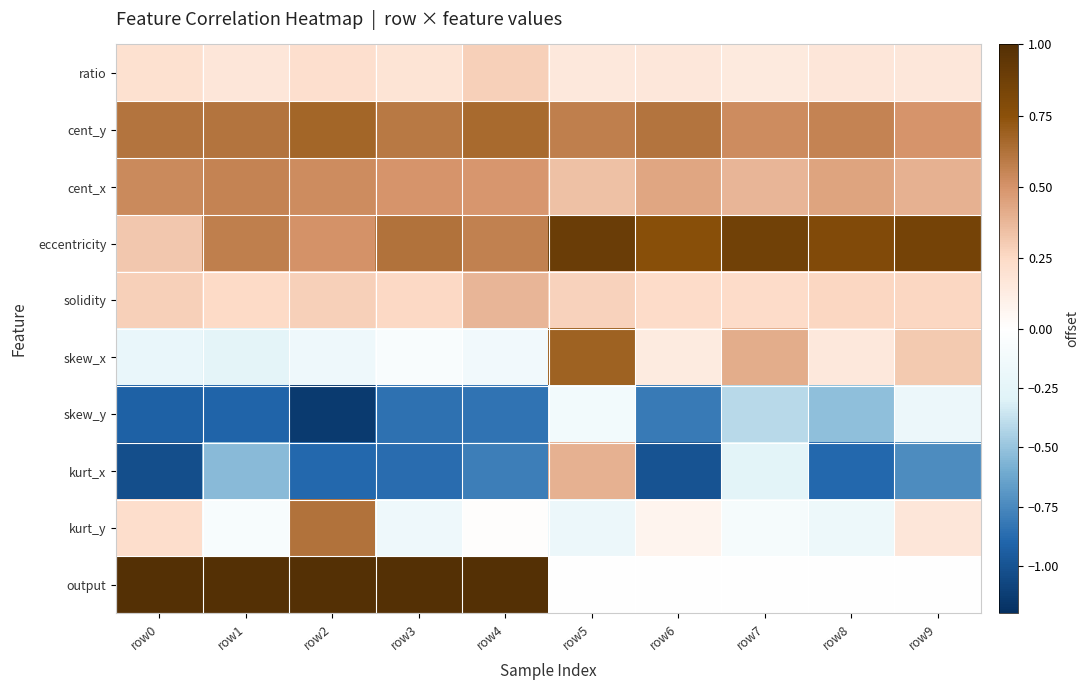

What is the maximum value shown in the chart?

1.0